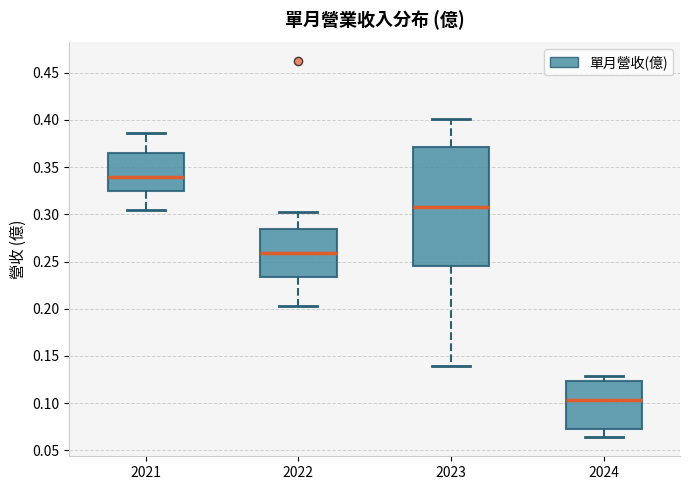

Reading left to right, read every box against the y-axis: the position of its median line, the range the box covers, and the ends of its whiskers. The values are not printed on the chart, so give them approximately, as read against the axis.

2021: median 0.340, box 0.325 to 0.365, whiskers 0.305 to 0.385
2022: median 0.260, box 0.235 to 0.285, whiskers 0.205 to 0.300
2023: median 0.310, box 0.245 to 0.370, whiskers 0.140 to 0.400
2024: median 0.105, box 0.075 to 0.125, whiskers 0.065 to 0.130